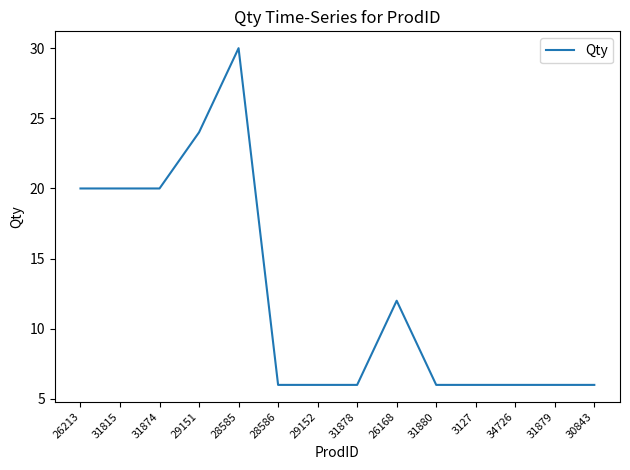

The chart shows a value of 24 at 29151. True or false?

True